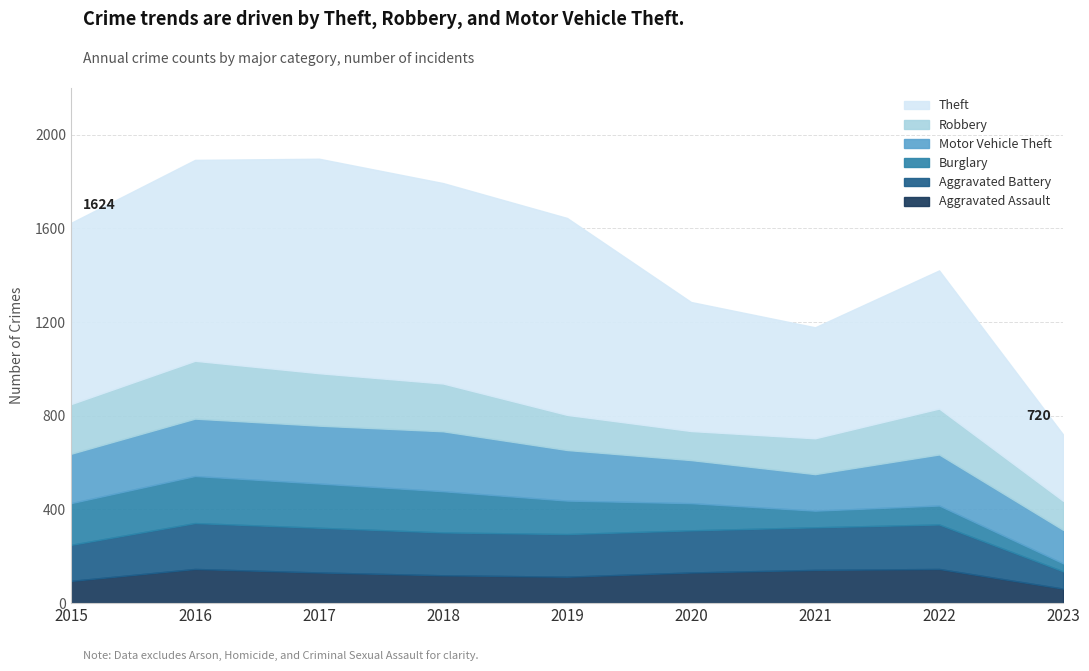

Reading right to left, transcribe all the data shown in this chart.

Aggravated Assault: 2023=62	2022=146	2021=142	2020=131	2019=113	2018=119	2017=131	2016=146	2015=95
Aggravated Battery: 2023=74	2022=190	2021=182	2020=180	2019=182	2018=183	2017=191	2016=196	2015=154
Burglary: 2023=34	2022=81	2021=71	2020=116	2019=143	2018=176	2017=189	2016=201	2015=178
Motor Vehicle Theft: 2023=143	2022=218	2021=156	2020=184	2019=216	2018=256	2017=247	2016=245	2015=211
Robbery: 2023=124	2022=196	2021=153	2020=124	2019=150	2018=204	2017=224	2016=247	2015=212
Theft: 2023=283	2022=590	2021=474	2020=551	2019=841	2018=856	2017=916	2016=858	2015=774